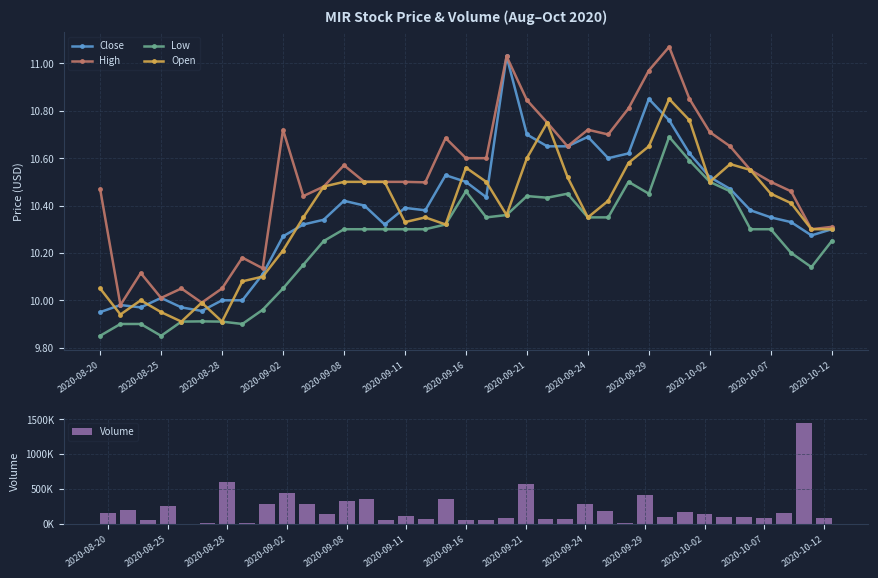

How many data points does each series have?

37